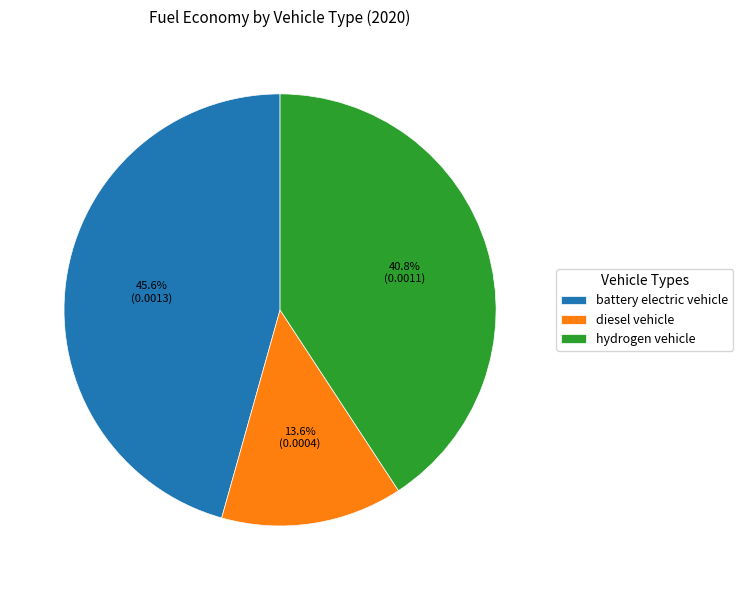

What portion of the pie excludes diesel vehicle?

86.4%